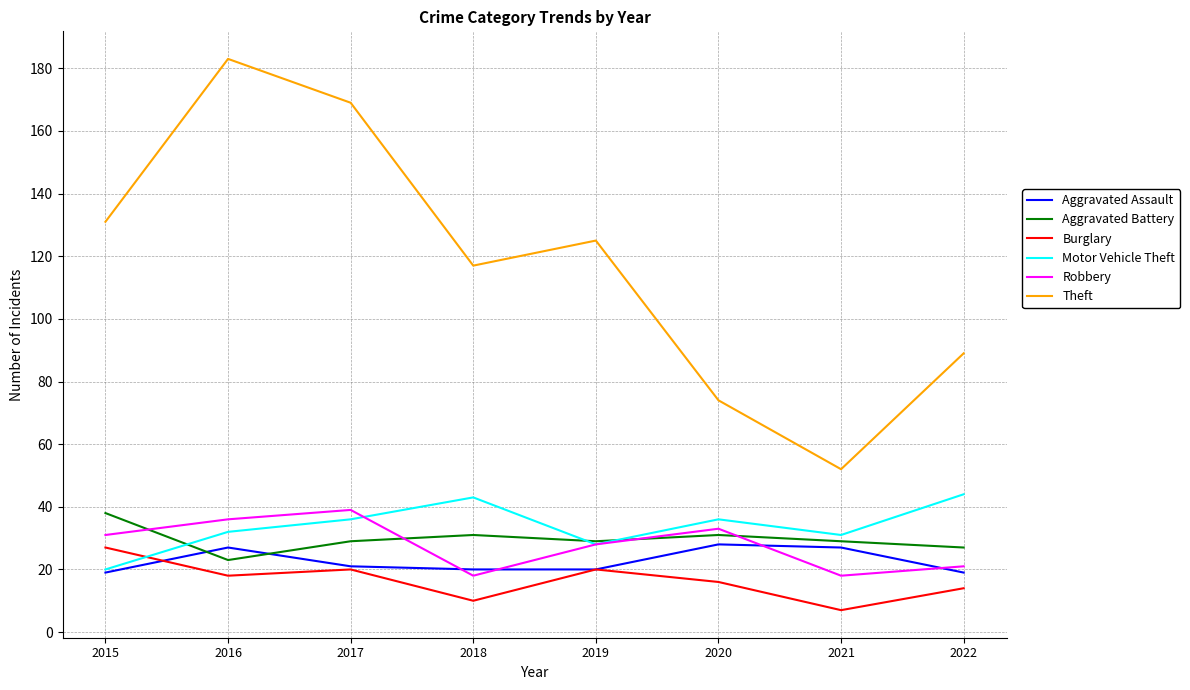

Where does the Theft series first go above 125?

2015